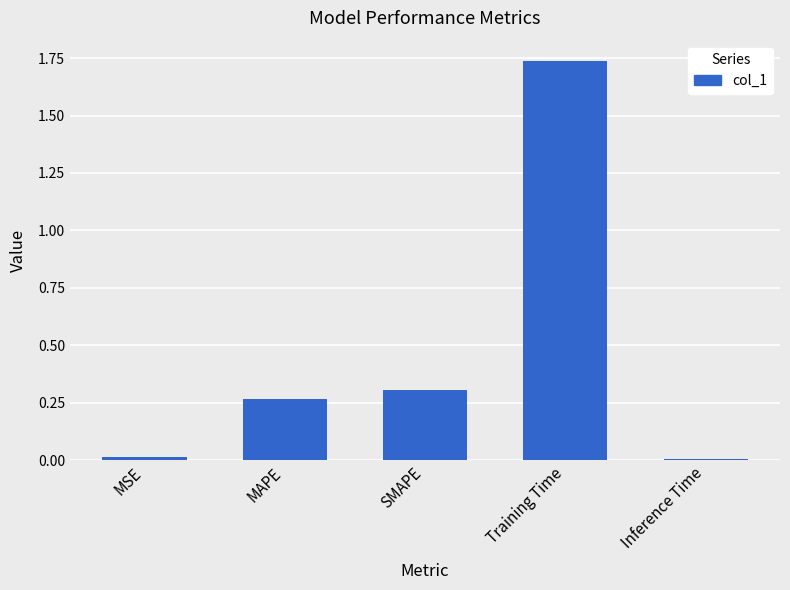

How many distinct data groups are displayed?

1